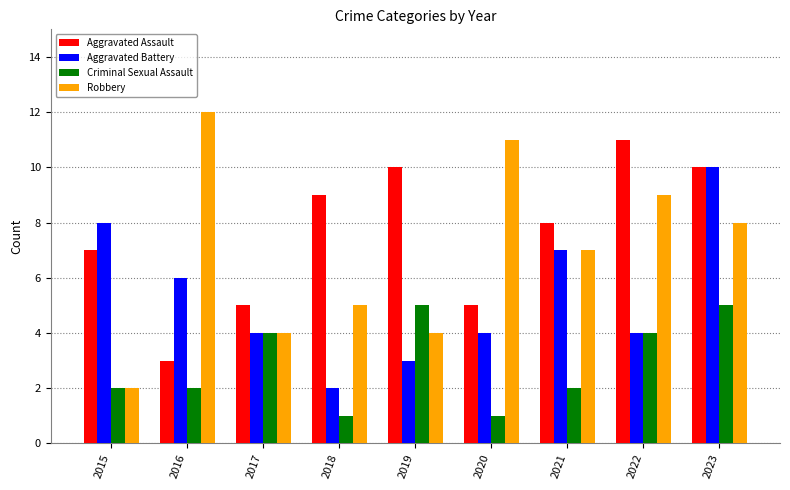

The value of Criminal Sexual Assault at 2017 is 4. True or false?

True